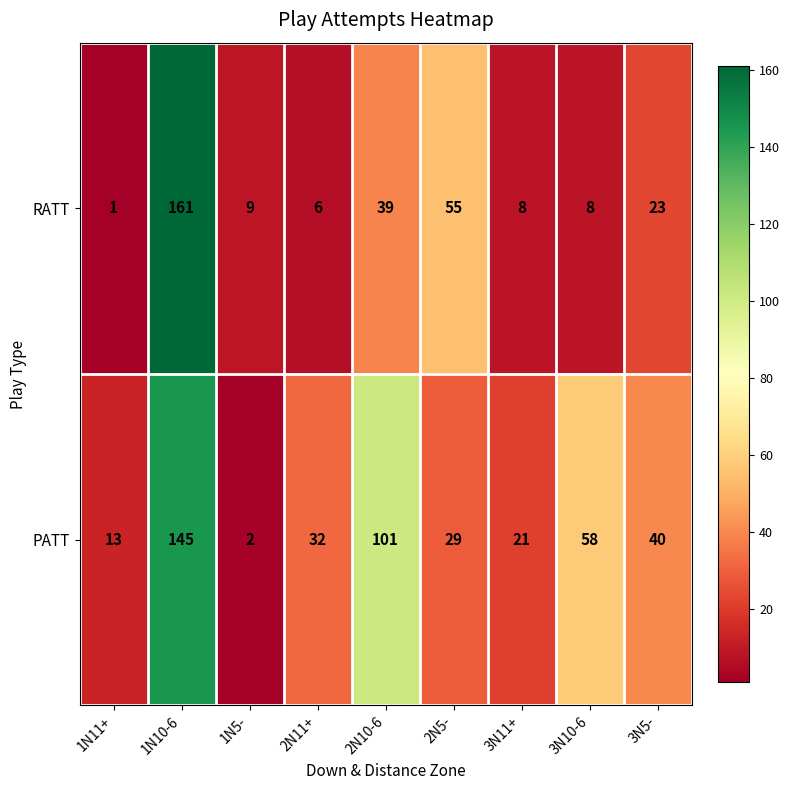

List the series in order of their overall mean, highest first.

PATT, RATT